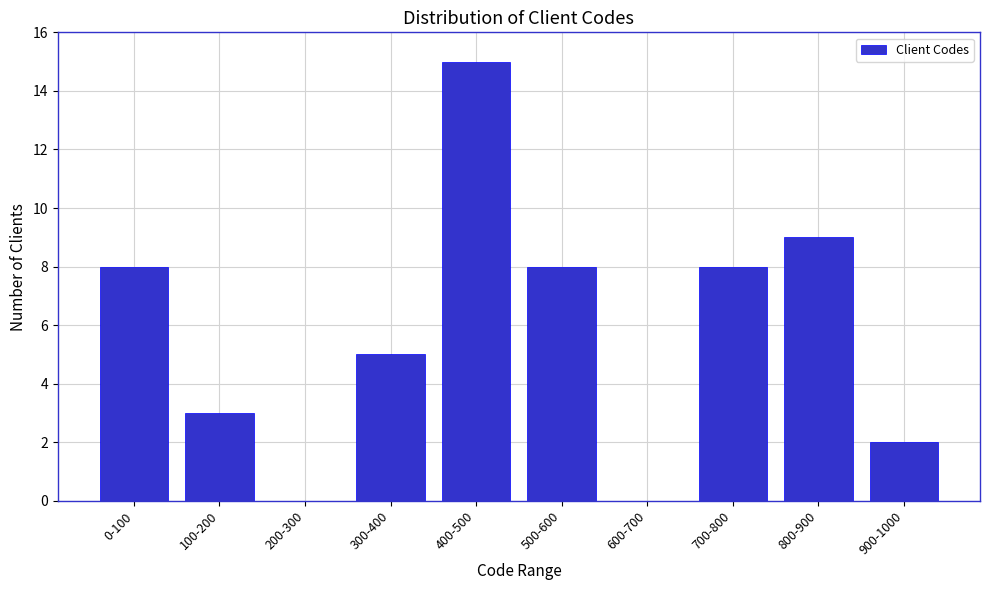

Reading left to right, what are all the values shown in this chart?

0-100=8	100-200=3	200-300=0	300-400=5	400-500=15	500-600=8	600-700=0	700-800=8	800-900=9	900-1000=2